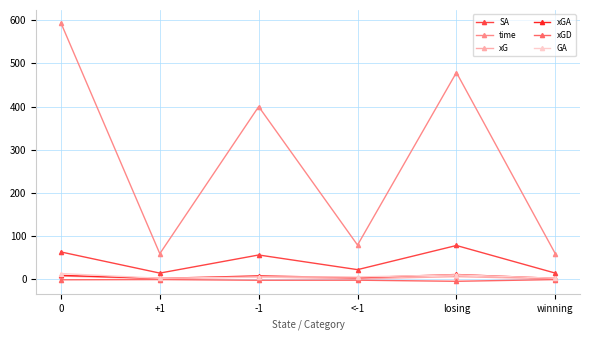

What is the label of the 1st point from the right?

winning